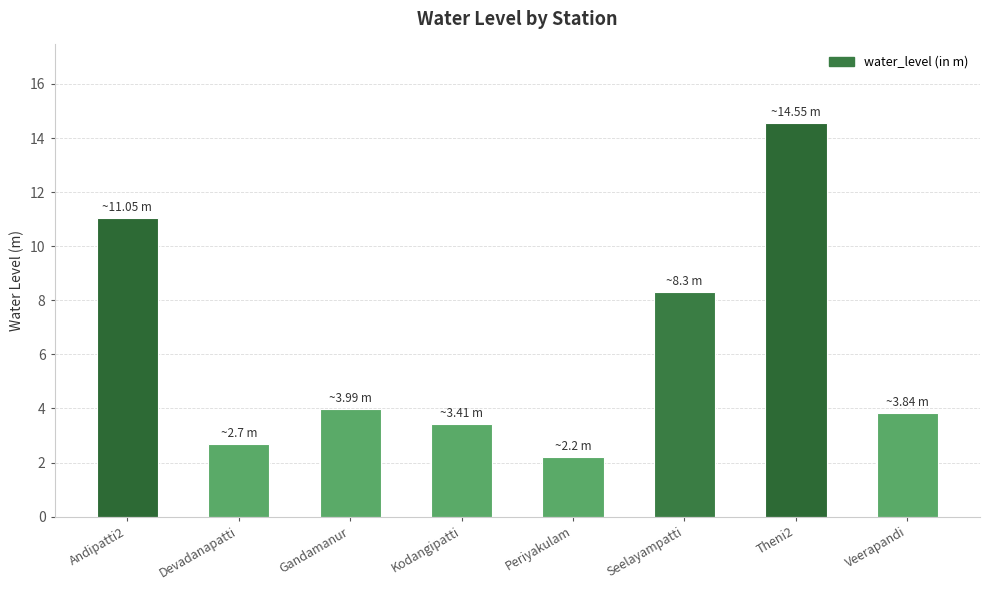

Which has a higher value, Gandamanur or Seelayampatti?

Seelayampatti